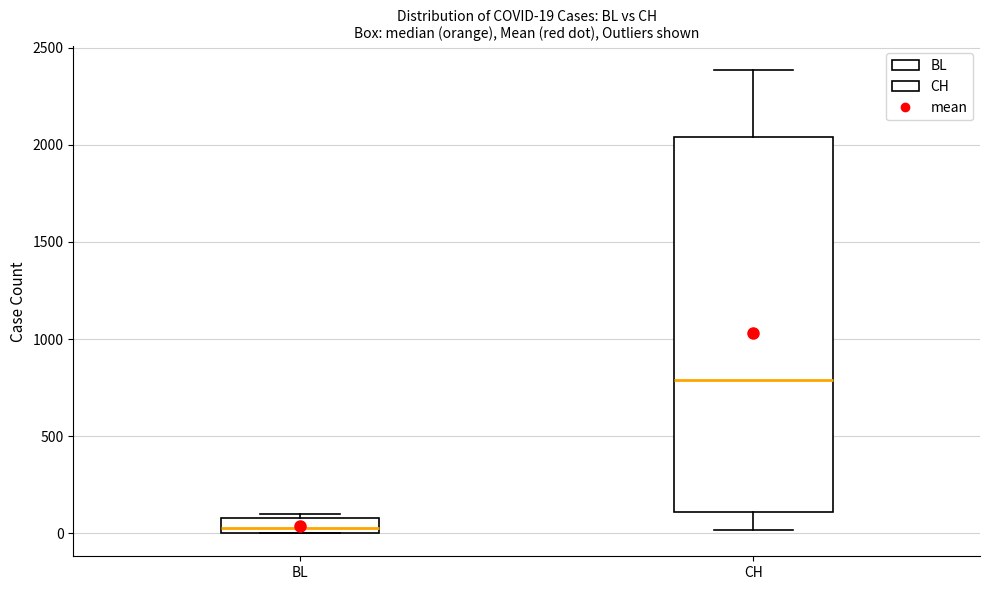

Which box is the tallest, from its lower edge to its upper edge?

CH